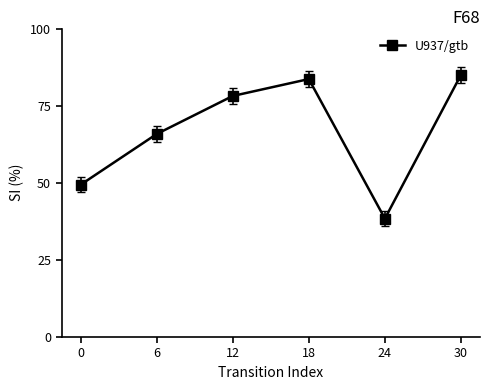

How many interior local valleys (lower than both neighbors) does the data have?

1